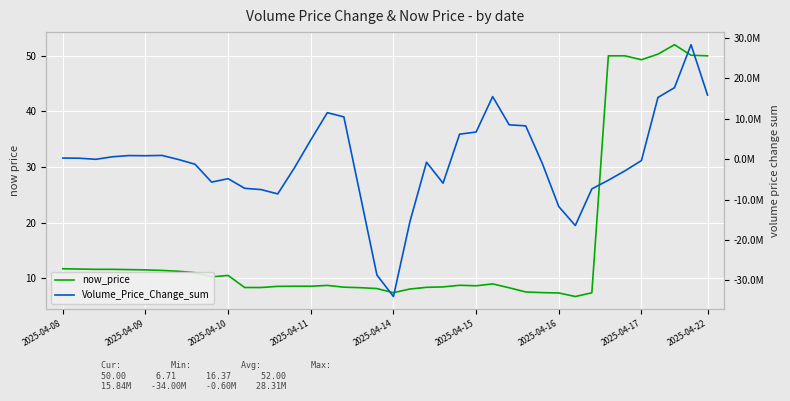

What is the average value of the Volume_Price_Change_sum series?

-602530.4